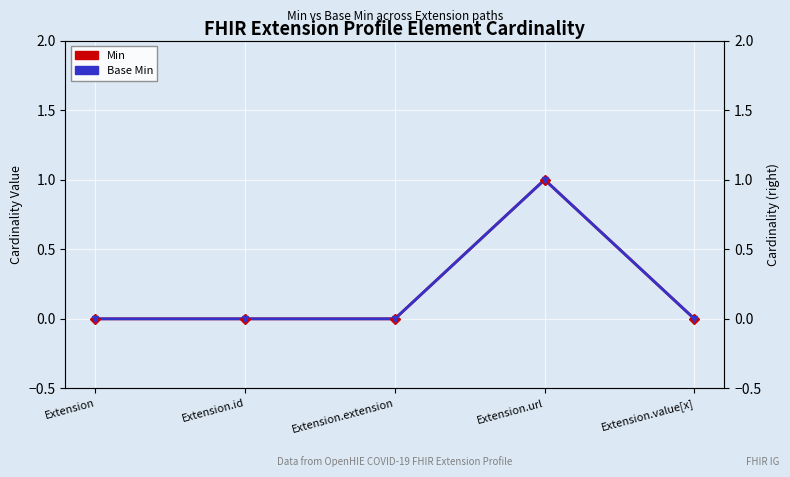

How many values in Base Min are above zero?

1